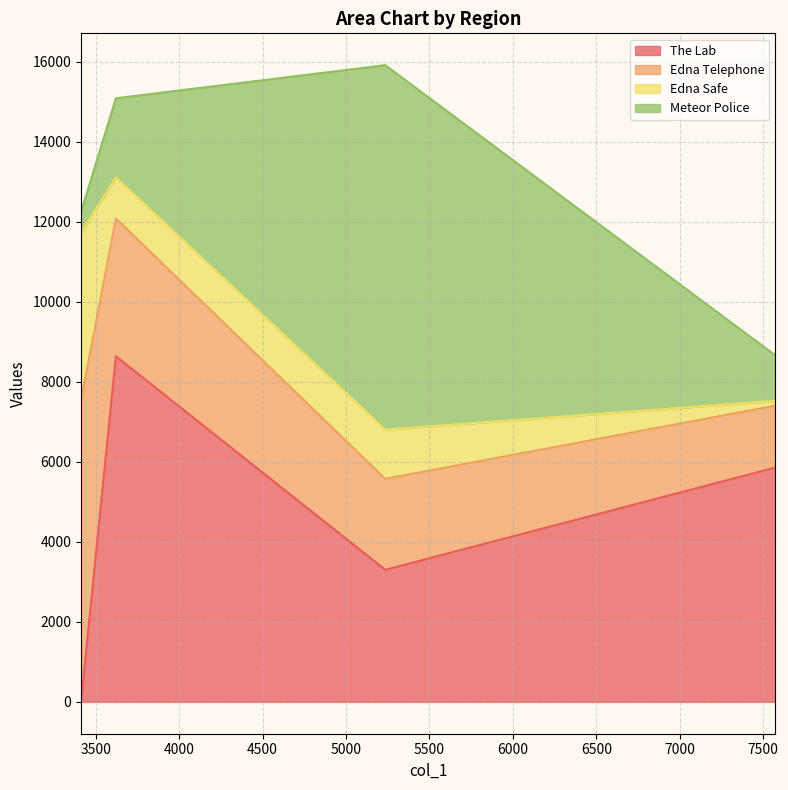

True or false: Edna Safe has a value of 1230 at 5235.

True